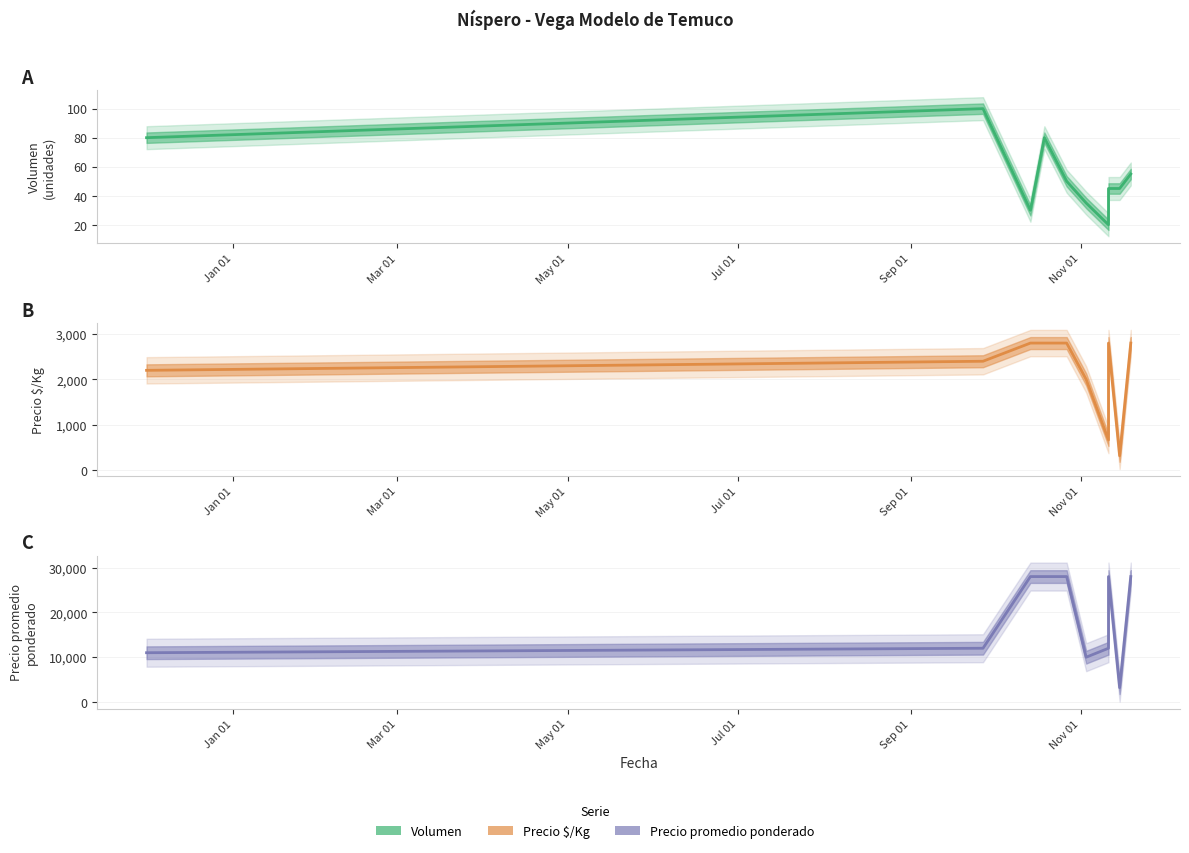

Is the value of Volumen at 8 greater than the value of Precio promedio ponderado at Jan 01?

No